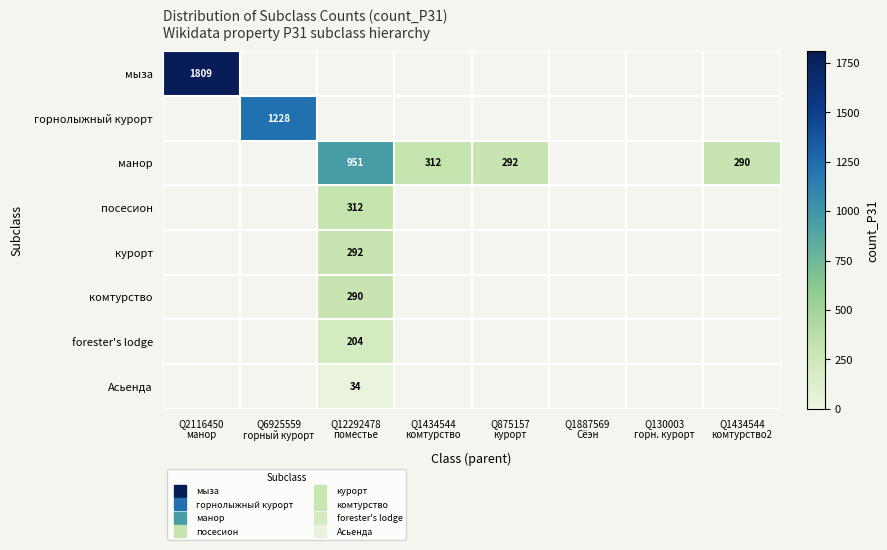

Between Q1887569 Сёэн and Q1434544 комтурство2, which series saw the biggest shift?

манор